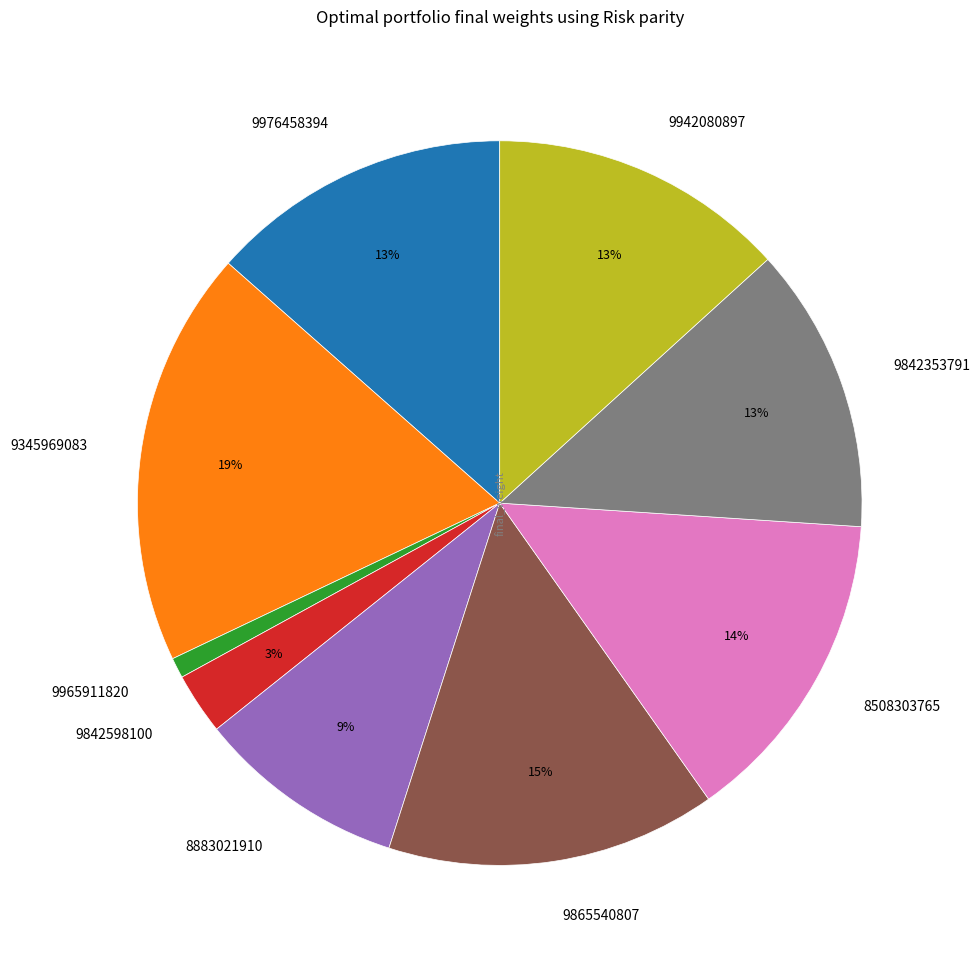

Between 9842353791 and 9865540807, which is larger?

9865540807